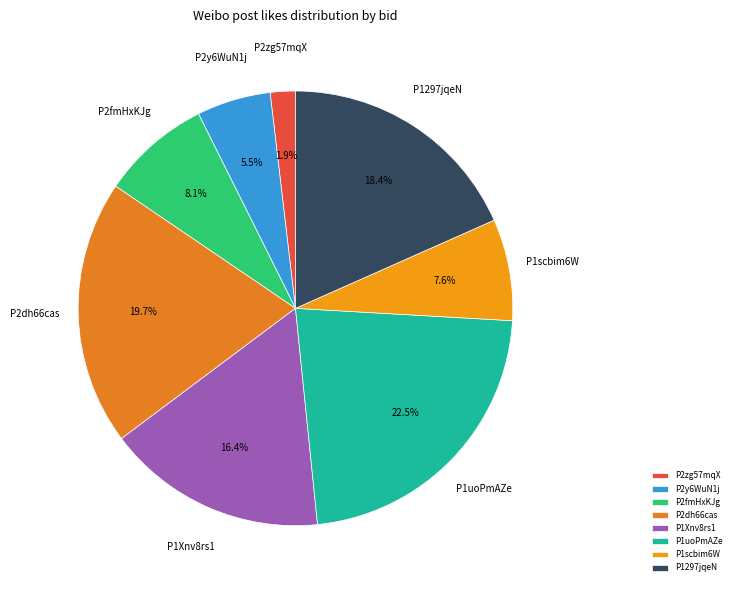

What is the smallest slice in the pie chart?

P2zg57mqX